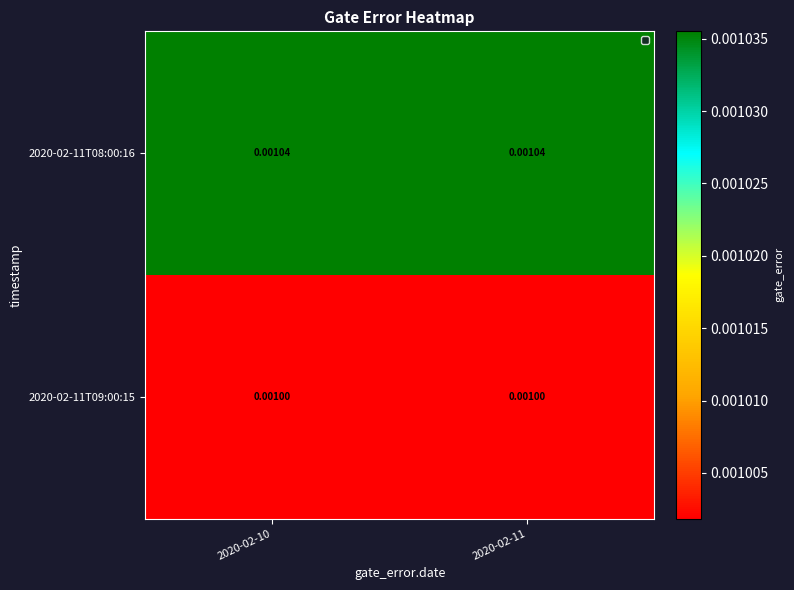

Is the value of 2020-02-11T09:00:15 at 2020-02-11 greater than the value of 2020-02-11T08:00:16 at 2020-02-10?

No